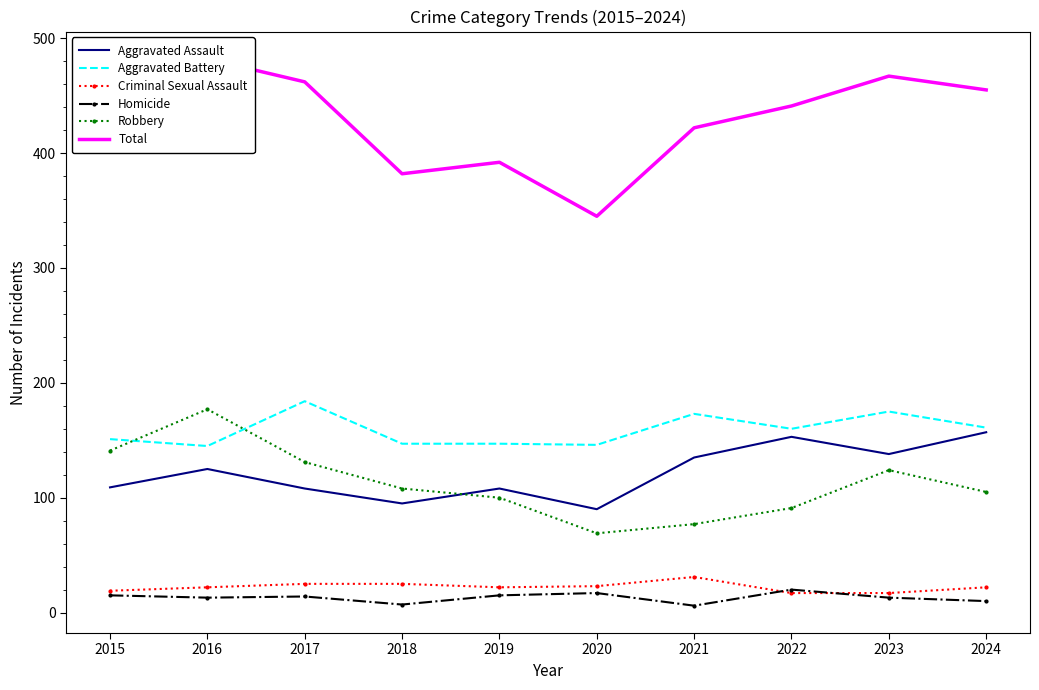

What is the difference between the second highest and second lowest values in the Aggravated Battery series?

29